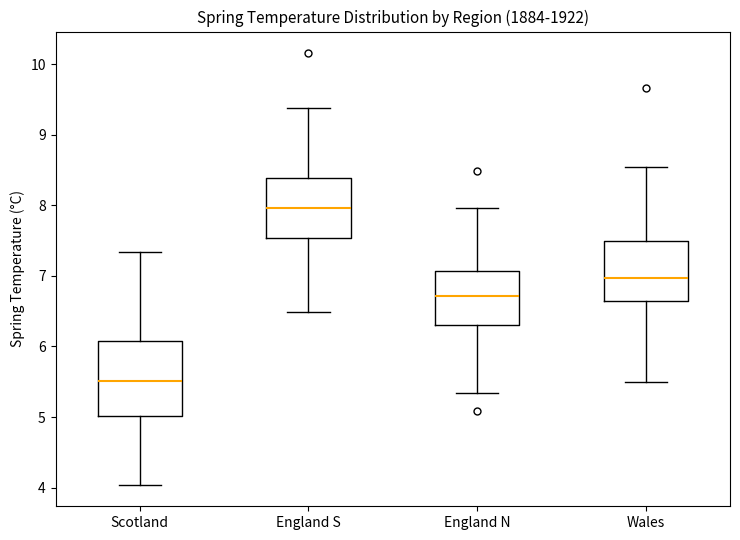

Where does the lower whisker of the box for England S end on the y-axis? The values are not printed on the chart, so give them approximately, as read against the axis.

6.5